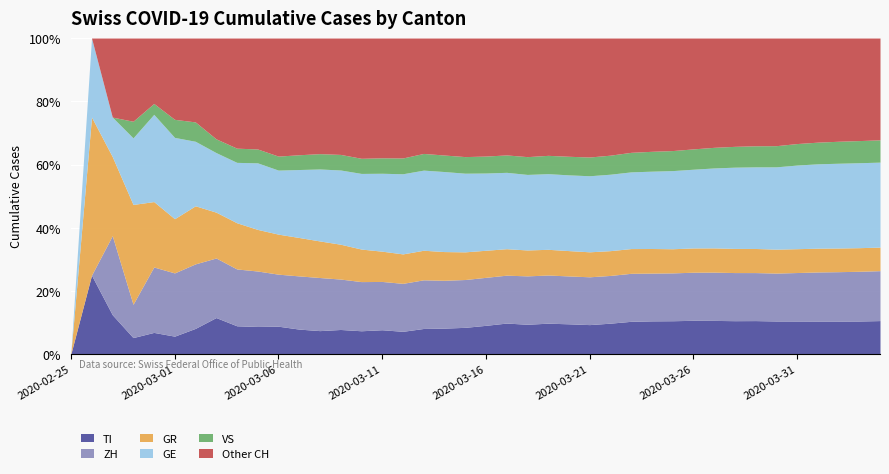

Which series changed the most between 2020-03-15 and 2020-03-29?

CH